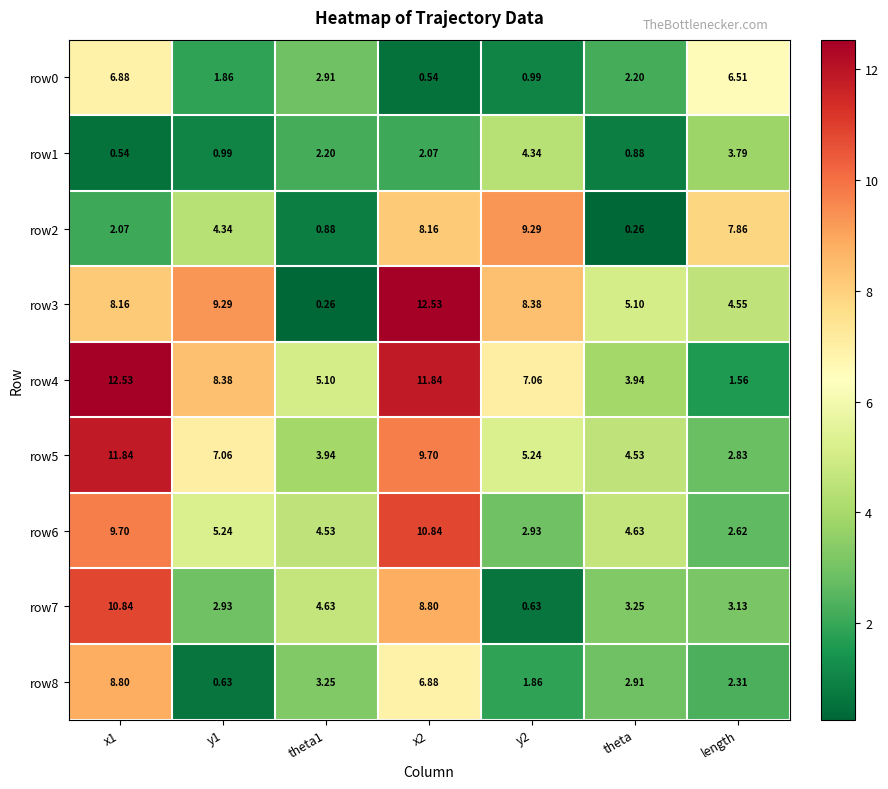

Which series has the largest total across all categories?

row4